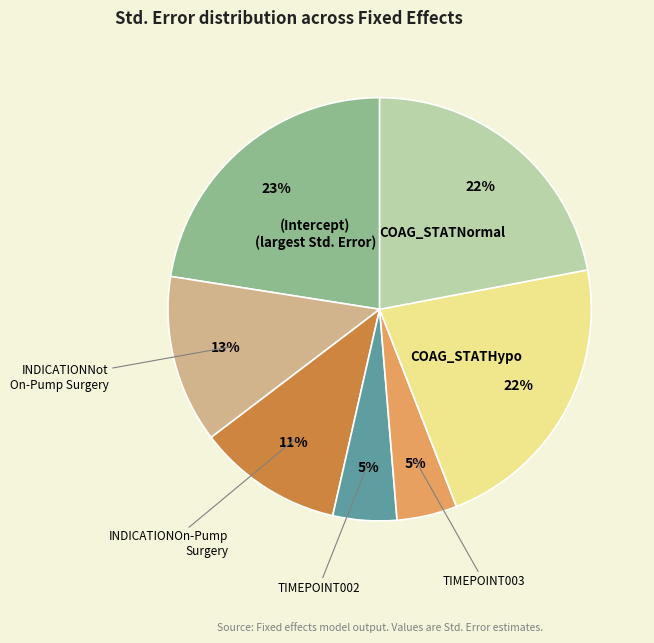

Is there any slice that represents more than half of the pie?

No